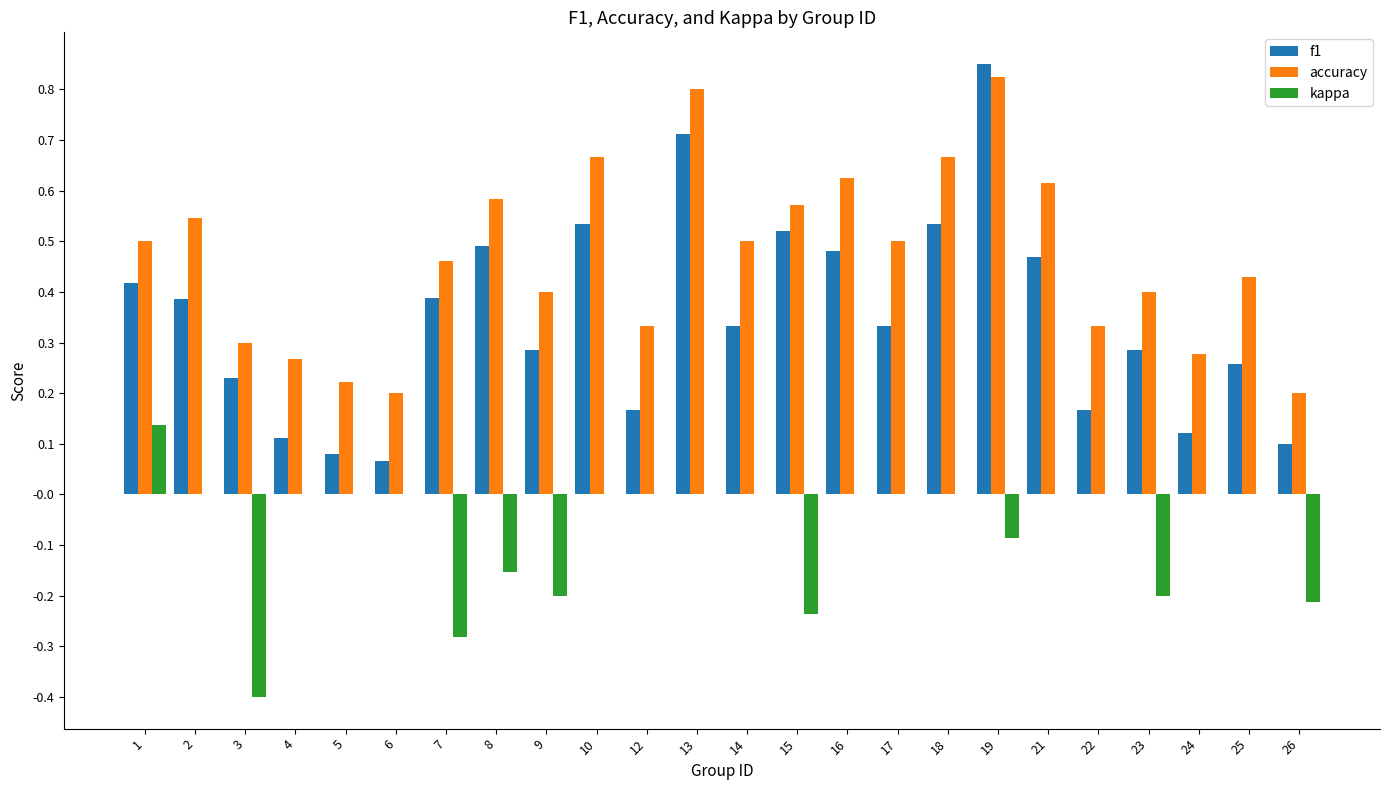

Are the bars horizontal?

No